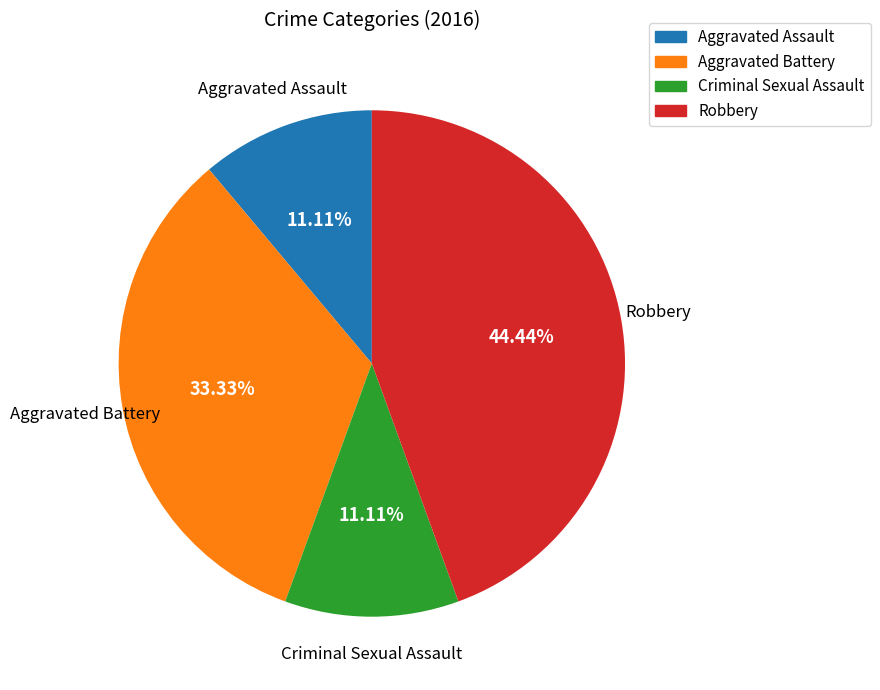

Is it true that Aggravated Assault is 11% of the pie?

True